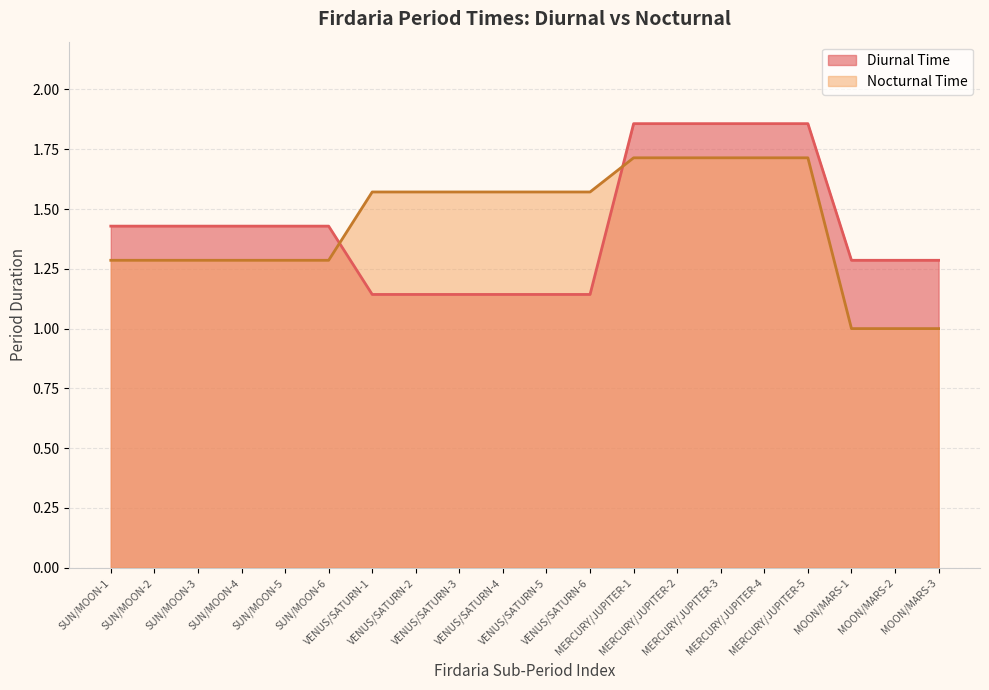

Rank the categories by Diurnal Time value from highest to lowest.

MERCURY/JUPITER-1, MERCURY/JUPITER-2, MERCURY/JUPITER-3, MERCURY/JUPITER-4, MERCURY/JUPITER-5, SUN/MOON-1, SUN/MOON-2, SUN/MOON-3, SUN/MOON-4, SUN/MOON-5, SUN/MOON-6, MOON/MARS-1, MOON/MARS-2, MOON/MARS-3, VENUS/SATURN-1, VENUS/SATURN-2, VENUS/SATURN-3, VENUS/SATURN-4, VENUS/SATURN-5, VENUS/SATURN-6